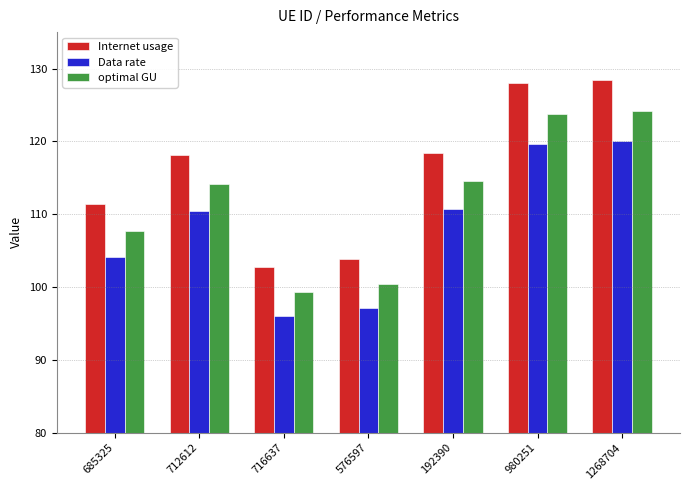

Reading left to right, transcribe all the data shown in this chart.

Internet usage: 111.3	118.1	102.7	103.9	118.4	128.0	128.4
Data rate: 104.0	110.4	96.0	97.1	110.7	119.6	120.0
optimal GU: 107.6	114.2	99.3	100.4	114.5	123.7	124.1